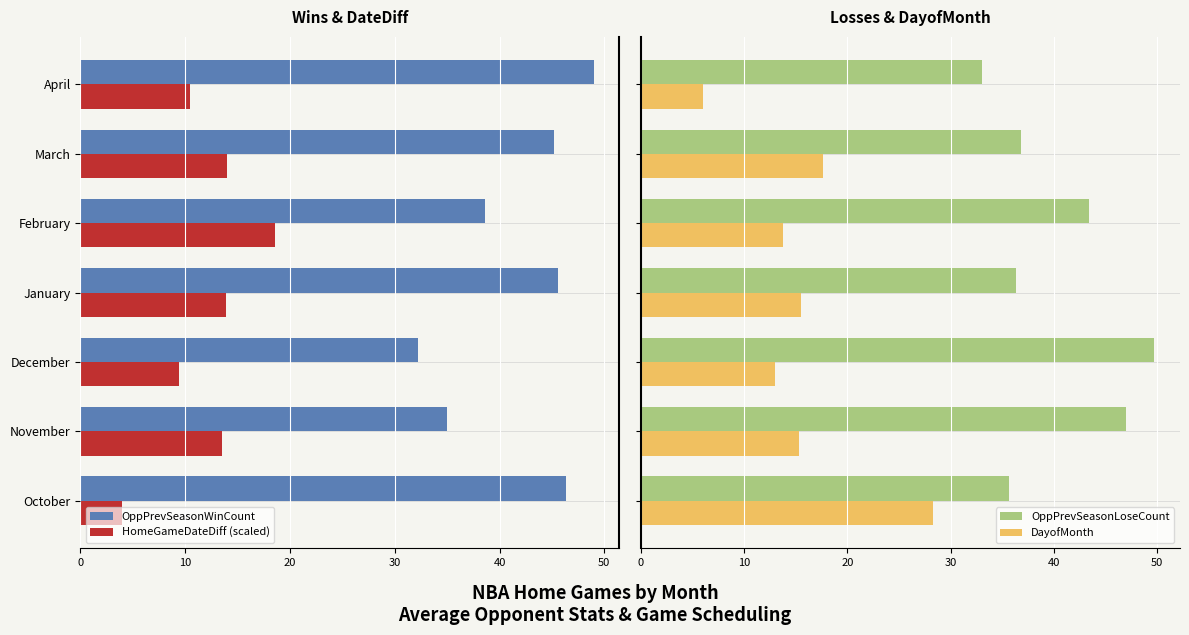

What is the sum of all DayofMonth values?

109.6